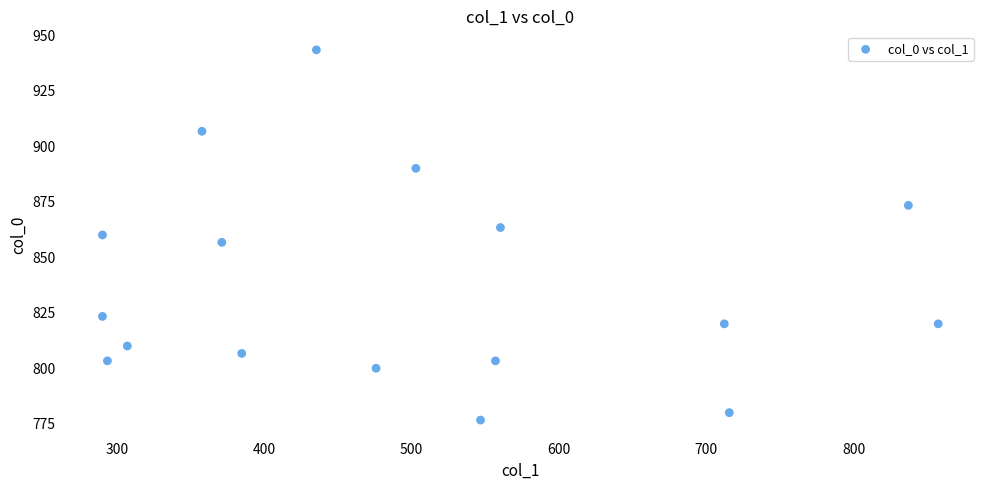

What is the range of X values (max minus min)?

567.0